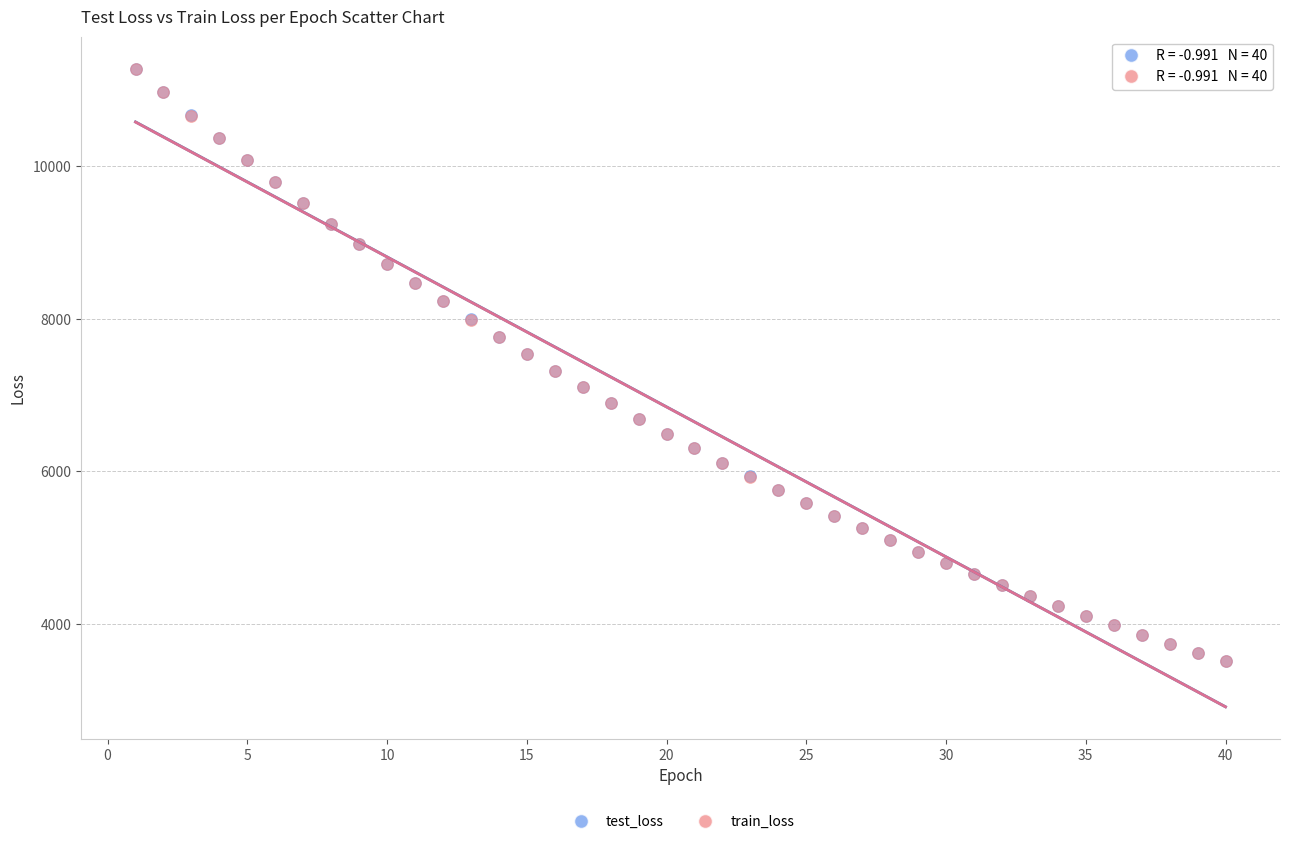

Which series has the widest spread of Y values?

test_loss